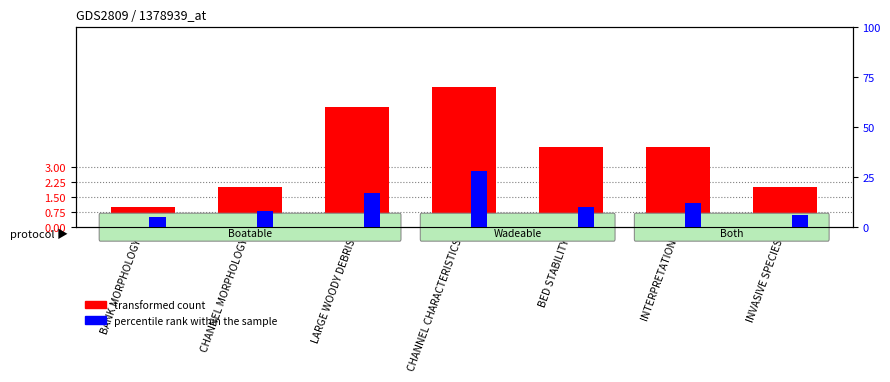

How many bars are there in total?

14